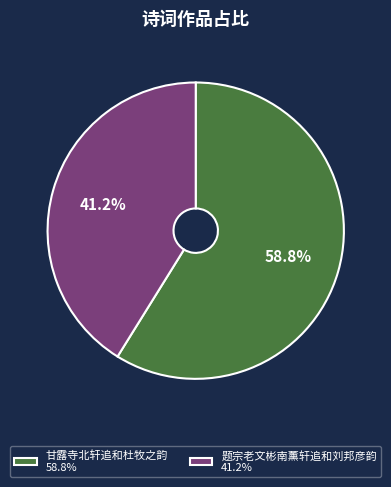

Which category has the smallest portion of the pie?

题宗老文彬南薰轩追和刘邦彦韵